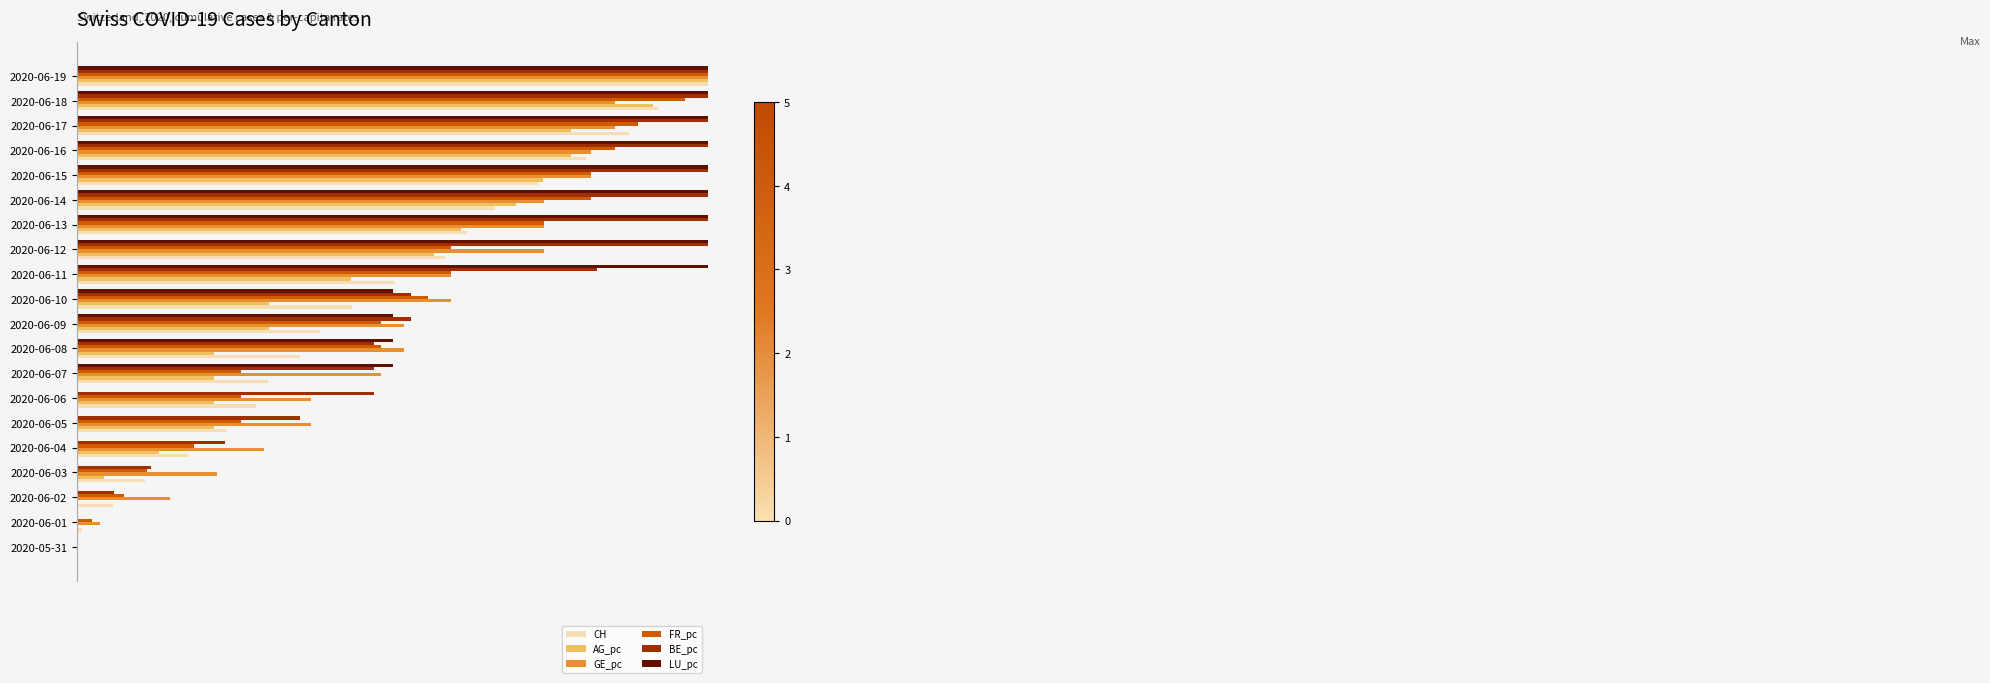

What are all the series names shown in the legend?

CH, AG_pc, GE_pc, FR_pc, BE_pc, LU_pc